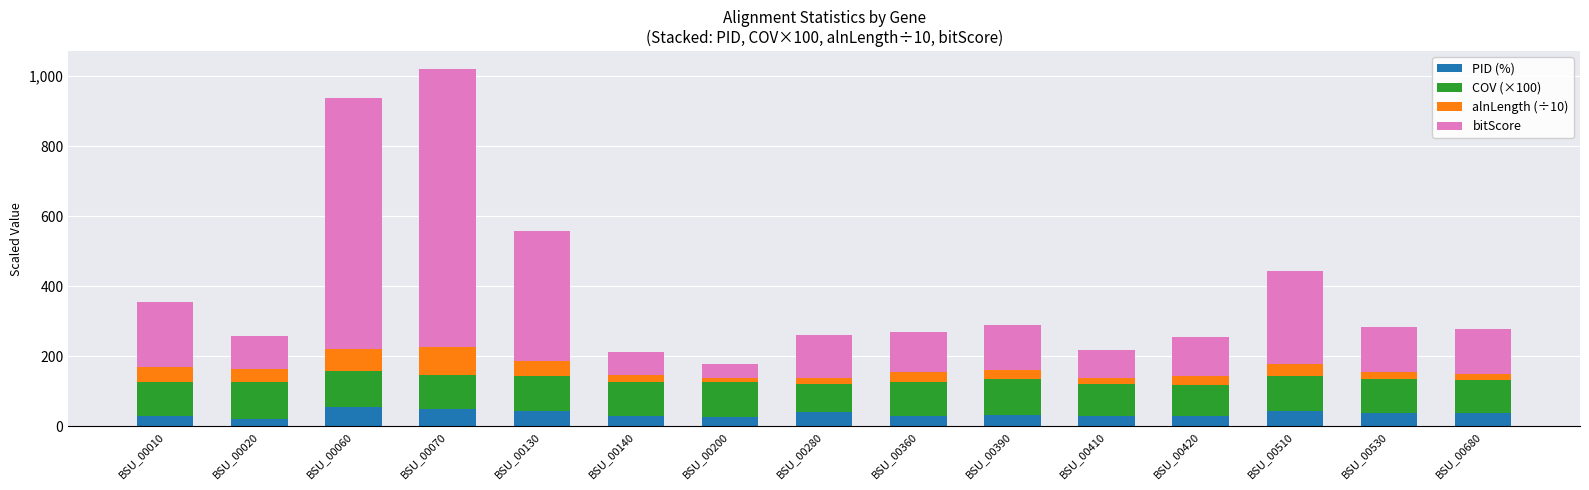

What is the total value across all series at BSU_00420?

255.9